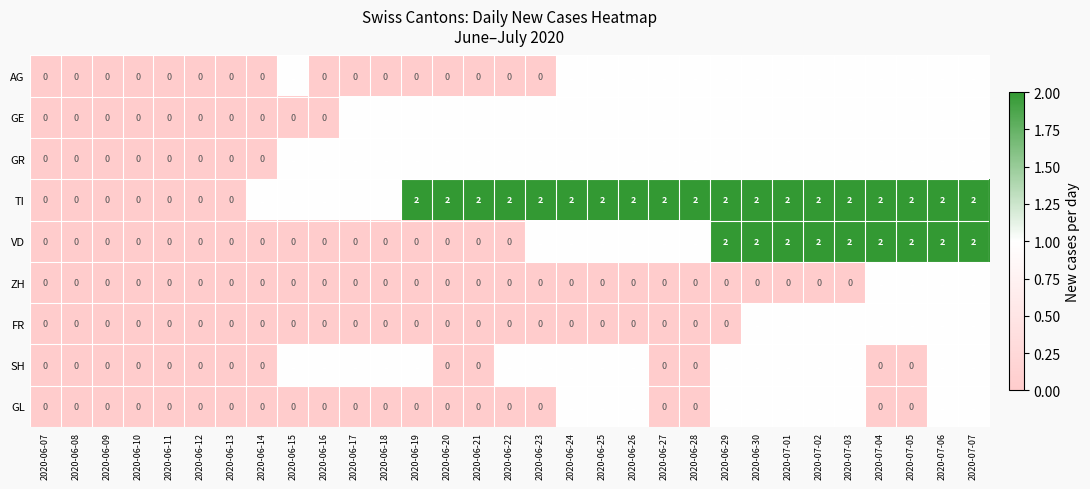

What is the total value across all series at 2020-06-15?

4